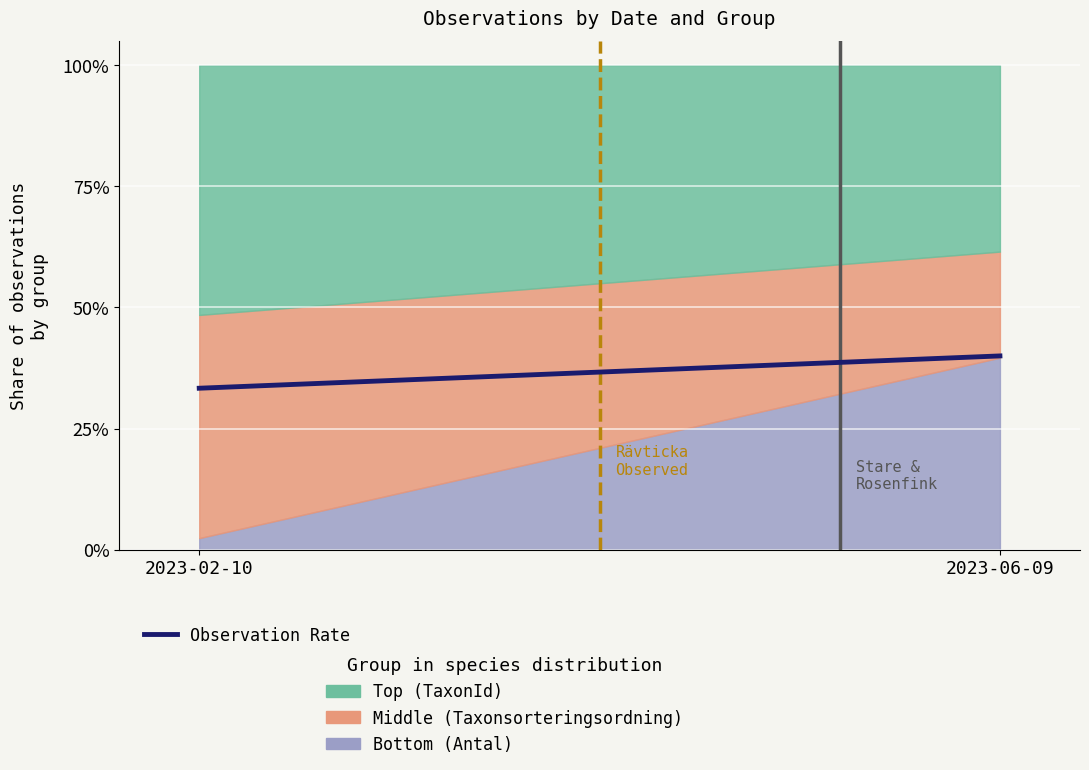

List the labels in order of value, largest first.

2023-06-09, 2023-02-10